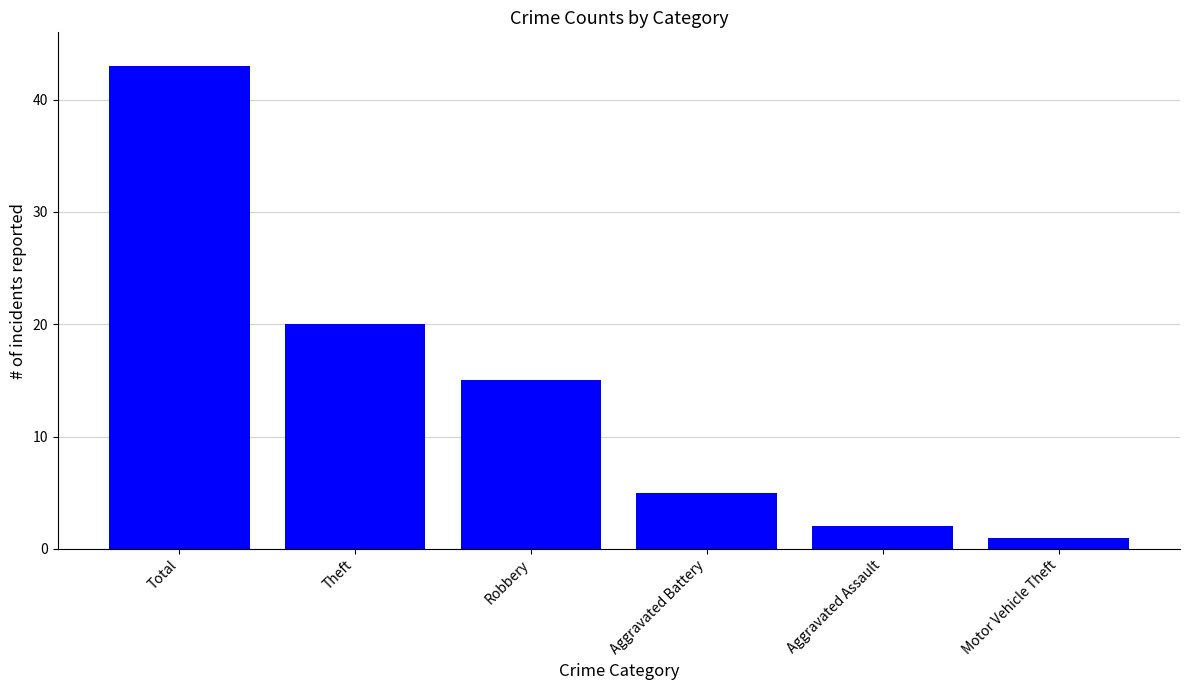

The value at Theft is 34. True or false?

False